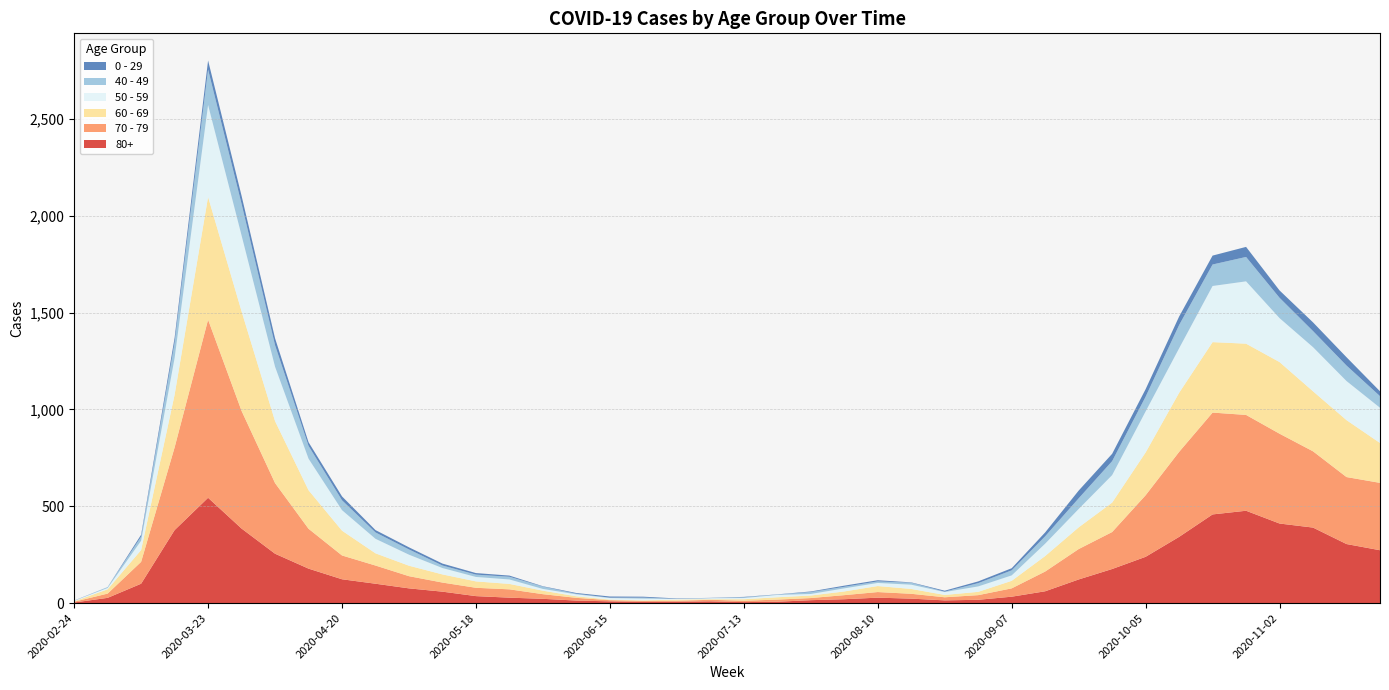

Reading left to right, extract all data points from this chart.

80+: 2020-02-24=3	2020-03-02=27	2020-03-09=100	2020-03-16=377	2020-03-23=544	2020-03-30=385	2020-04-06=255	2020-04-13=178	2020-04-20=123	2020-04-27=100	2020-05-04=76	2020-05-11=59	2020-05-18=36	2020-05-25=28	2020-06-01=22	2020-06-08=13	2020-06-15=9	2020-06-22=6	2020-06-29=7	2020-07-06=9	2020-07-13=5	2020-07-20=7	2020-07-27=15	2020-08-03=20	2020-08-10=28	2020-08-17=23	2020-08-24=14	2020-08-31=17	2020-09-07=33	2020-09-14=61	2020-09-21=122	2020-09-28=176	2020-10-05=239	2020-10-12=342	2020-10-19=458	2020-10-26=477	2020-11-02=411	2020-11-09=390	2020-11-16=305	2020-11-23=273
70 - 79: 2020-02-24=4	2020-03-02=22	2020-03-09=113	2020-03-16=427	2020-03-23=920	2020-03-30=608	2020-04-06=365	2020-04-13=206	2020-04-20=123	2020-04-27=94	2020-05-04=63	2020-05-11=47	2020-05-18=43	2020-05-25=43	2020-06-01=24	2020-06-08=14	2020-06-15=6	2020-06-22=5	2020-06-29=5	2020-07-06=8	2020-07-13=7	2020-07-20=11	2020-07-27=11	2020-08-03=21	2020-08-10=29	2020-08-17=25	2020-08-24=16	2020-08-31=24	2020-09-07=43	2020-09-14=102	2020-09-21=157	2020-09-28=191	2020-10-05=318	2020-10-12=439	2020-10-19=526	2020-10-26=495	2020-11-02=464	2020-11-09=394	2020-11-16=346	2020-11-23=348
60 - 69: 2020-02-24=2	2020-03-02=22	2020-03-09=61	2020-03-16=272	2020-03-23=634	2020-03-30=514	2020-04-06=320	2020-04-13=199	2020-04-20=128	2020-04-27=63	2020-05-04=54	2020-05-11=42	2020-05-18=33	2020-05-25=28	2020-06-01=18	2020-06-08=8	2020-06-15=3	2020-06-22=3	2020-06-29=6	2020-07-06=3	2020-07-13=8	2020-07-20=12	2020-07-27=13	2020-08-03=19	2020-08-10=31	2020-08-17=25	2020-08-24=12	2020-08-31=17	2020-09-07=39	2020-09-14=80	2020-09-21=112	2020-09-28=152	2020-10-05=221	2020-10-12=305	2020-10-19=364	2020-10-26=368	2020-11-02=370	2020-11-09=310	2020-11-16=294	2020-11-23=206
50 - 59: 2020-02-24=3	2020-03-02=7	2020-03-09=48	2020-03-16=190	2020-03-23=475	2020-03-30=392	2020-04-06=281	2020-04-13=163	2020-04-20=106	2020-04-27=75	2020-05-04=57	2020-05-11=33	2020-05-18=23	2020-05-25=23	2020-06-01=9	2020-06-08=10	2020-06-15=8	2020-06-22=9	2020-06-29=3	2020-07-06=5	2020-07-13=6	2020-07-20=12	2020-07-27=8	2020-08-03=16	2020-08-10=16	2020-08-17=22	2020-08-24=15	2020-08-31=28	2020-09-07=28	2020-09-14=64	2020-09-21=95	2020-09-28=142	2020-10-05=212	2020-10-12=230	2020-10-19=290	2020-10-26=322	2020-11-02=227	2020-11-09=228	2020-11-16=202	2020-11-23=182
40 - 49: 2020-02-24=0	2020-03-02=5	2020-03-09=21	2020-03-16=79	2020-03-23=183	2020-03-30=163	2020-04-06=111	2020-04-13=66	2020-04-20=51	2020-04-27=33	2020-05-04=27	2020-05-11=13	2020-05-18=12	2020-05-25=14	2020-06-01=12	2020-06-08=3	2020-06-15=2	2020-06-22=5	2020-06-29=1	2020-07-06=1	2020-07-13=4	2020-07-20=2	2020-07-27=10	2020-08-03=8	2020-08-10=8	2020-08-17=10	2020-08-24=2	2020-08-31=17	2020-09-07=26	2020-09-14=38	2020-09-21=55	2020-09-28=72	2020-10-05=76	2020-10-12=120	2020-10-19=111	2020-10-26=126	2020-11-02=105	2020-11-09=83	2020-11-16=80	2020-11-23=60
0 - 29: 2020-02-24=1	2020-03-02=0	2020-03-09=10	2020-03-16=25	2020-03-23=47	2020-03-30=42	2020-04-06=36	2020-04-13=19	2020-04-20=20	2020-04-27=12	2020-05-04=11	2020-05-11=10	2020-05-18=8	2020-05-25=6	2020-06-01=2	2020-06-08=4	2020-06-15=6	2020-06-22=5	2020-06-29=2	2020-07-06=1	2020-07-13=2	2020-07-20=1	2020-07-27=3	2020-08-03=6	2020-08-10=6	2020-08-17=2	2020-08-24=5	2020-08-31=9	2020-09-07=11	2020-09-14=20	2020-09-21=40	2020-09-28=38	2020-10-05=39	2020-10-12=44	2020-10-19=46	2020-10-26=52	2020-11-02=38	2020-11-09=45	2020-11-16=43	2020-11-23=25